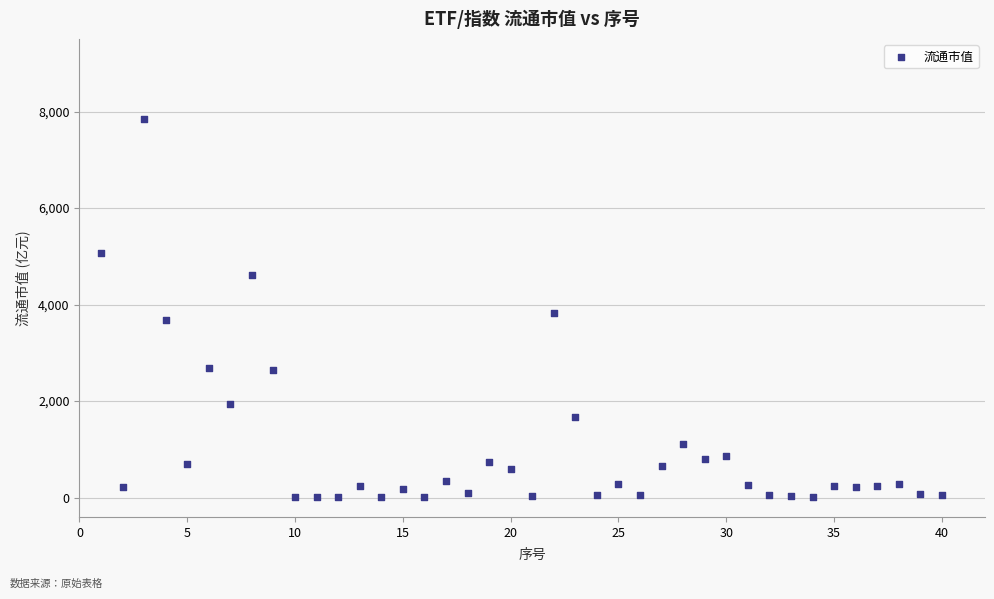

What is the range of X values (max minus min)?

39.0